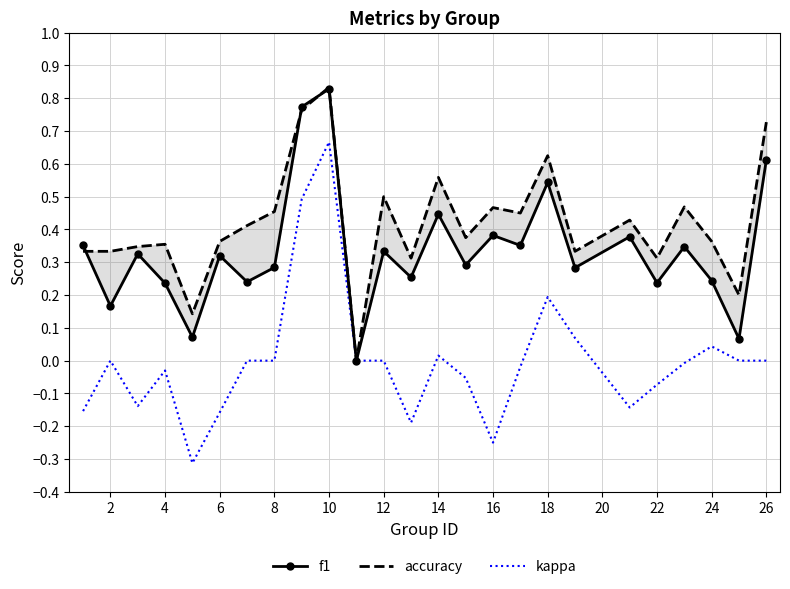

The value of kappa at 12 is -0.3. True or false?

False